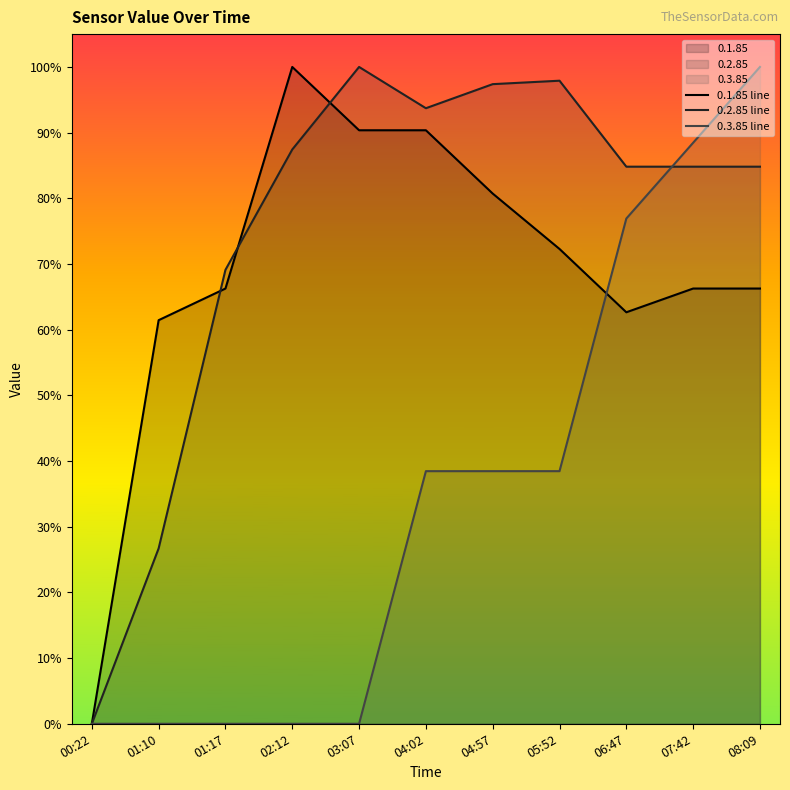

Reading left to right, list all the values displayed in this chart.

0.1.85: 00:22=0.0	01:10=61.4	01:17=66.3	02:12=100.0	03:07=90.4	04:02=90.4	04:57=80.7	05:52=72.3	06:47=62.7	07:42=66.3	08:09=66.3
0.2.85: 00:22=0.0	01:10=26.7	01:17=69.1	02:12=87.4	03:07=100.0	04:02=93.7	04:57=97.4	05:52=97.9	06:47=84.8	07:42=84.8	08:09=84.8
0.3.85: 00:22=0.0	01:10=0.0	01:17=0.0	02:12=0.0	03:07=0.0	04:02=38.5	04:57=38.5	05:52=38.5	06:47=76.9	07:42=88.5	08:09=100.0